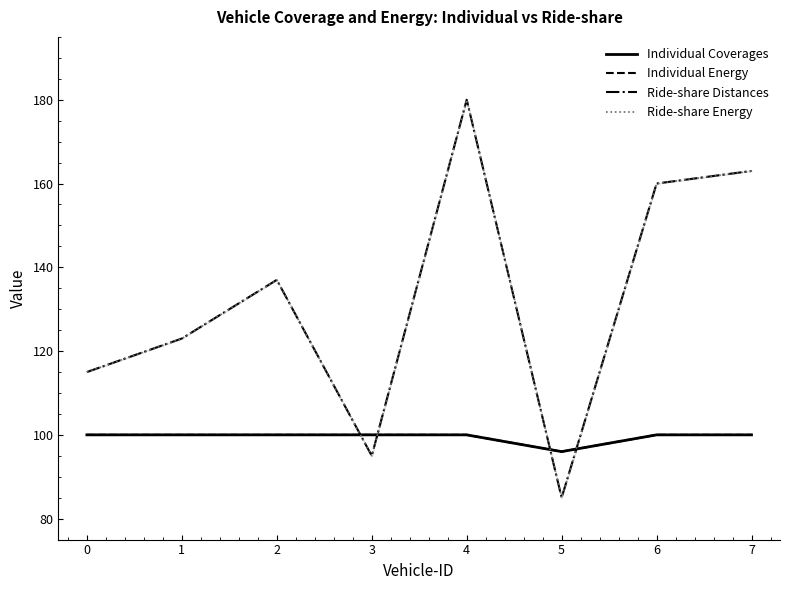

What is the lowest value of the Individual Energy series?

96